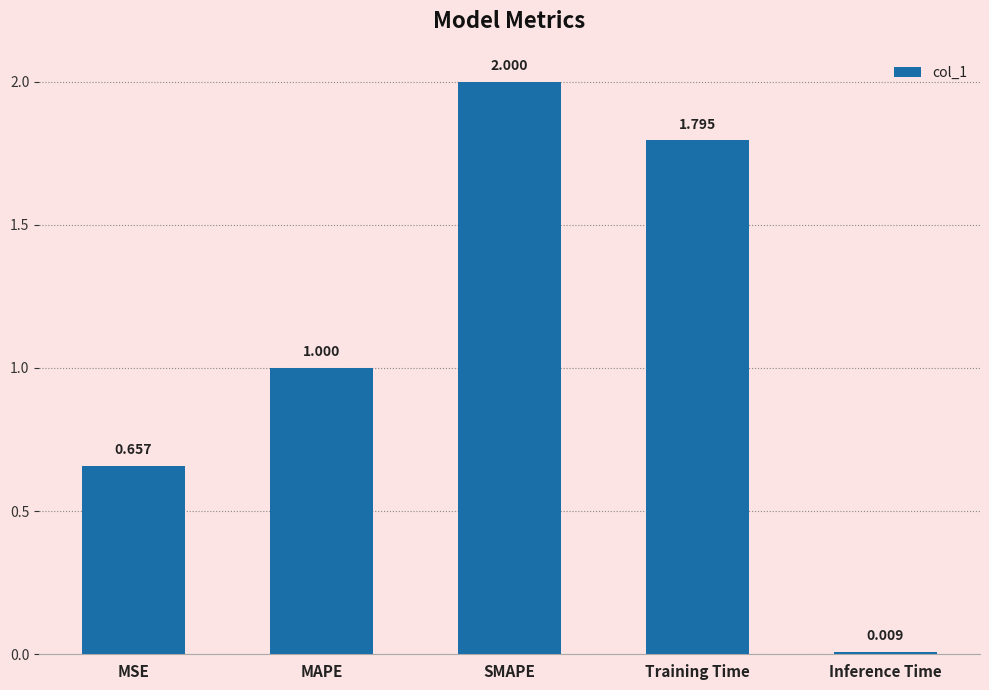

The value at SMAPE is 0.7. True or false?

False